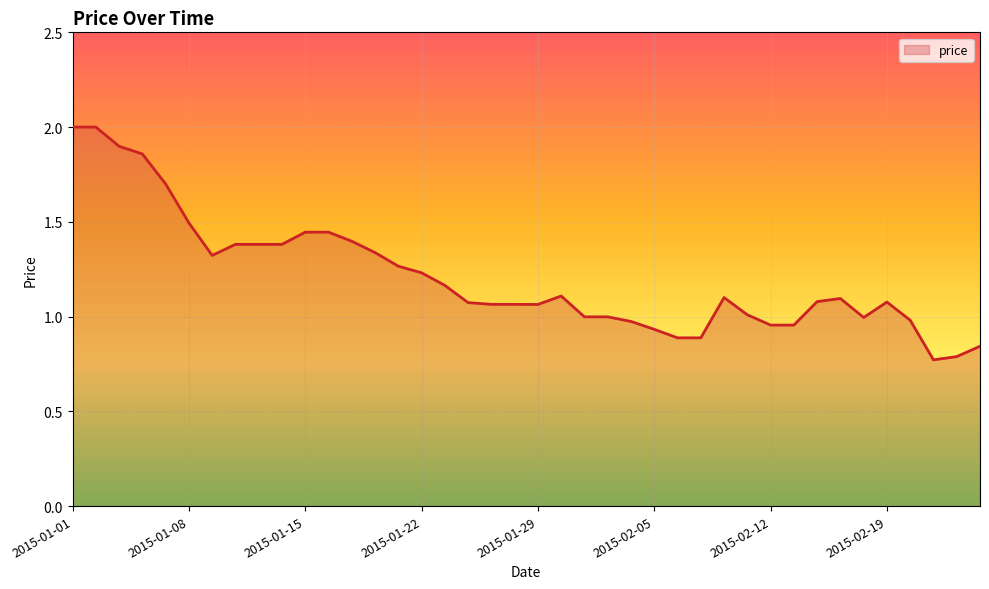

What is the greatest value displayed?

2.0